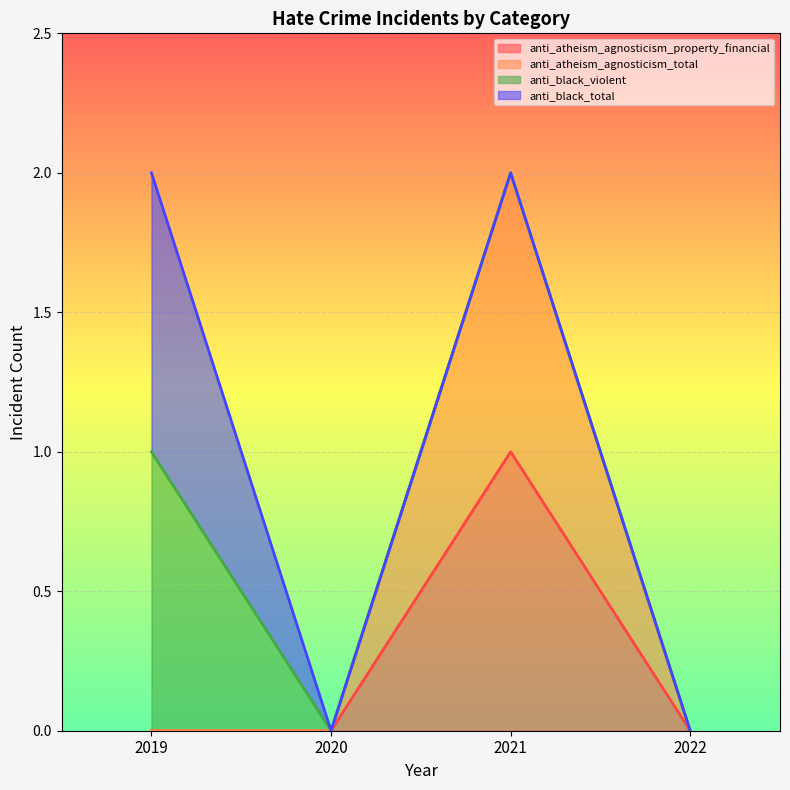

Does the chart display data point markers on the line(s)?

No